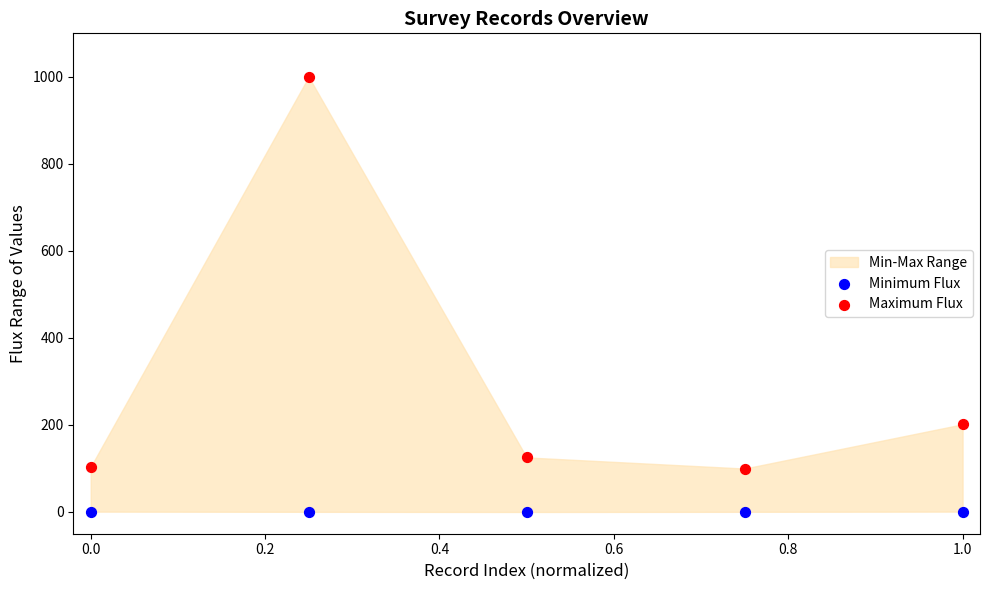

Which series reaches the minimum Y coordinate?

Minimum Flux